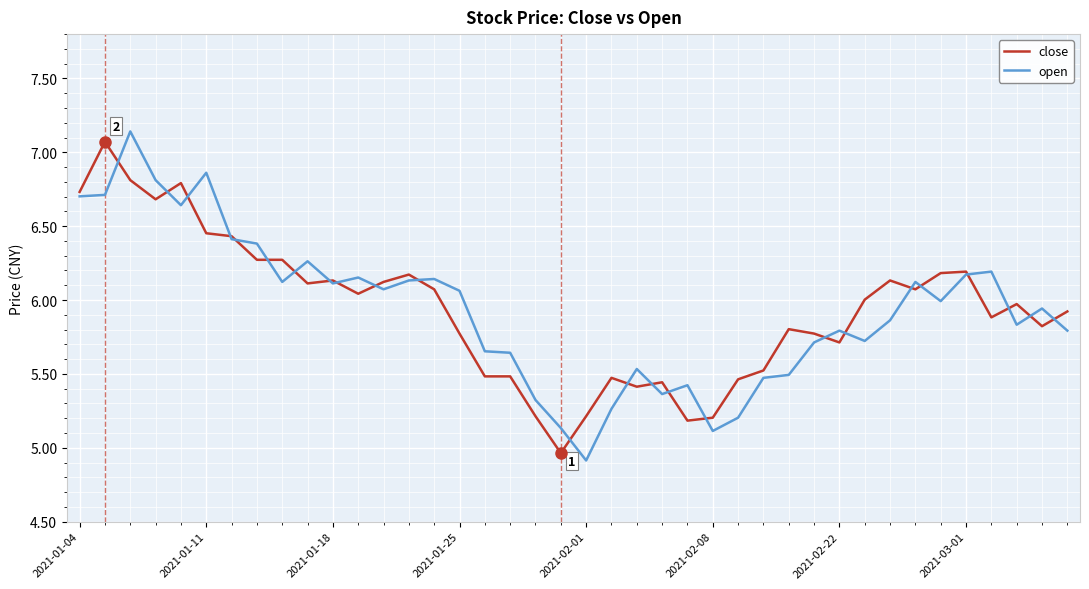

What is the smallest value displayed?

4.9